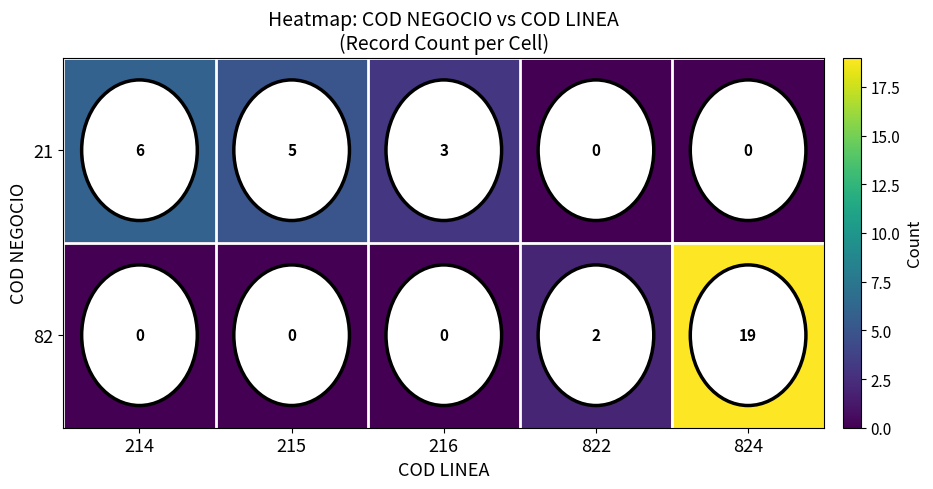

List the series in order of their overall mean, highest first.

82, 21